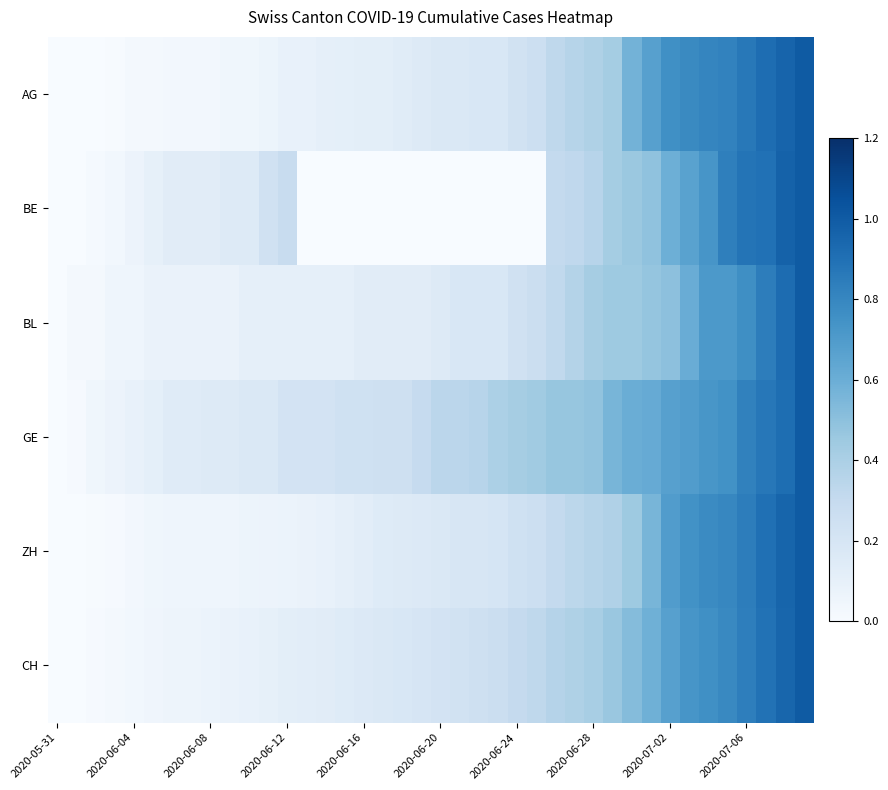

Which label corresponds to the smallest value in the chart?

2020-05-31